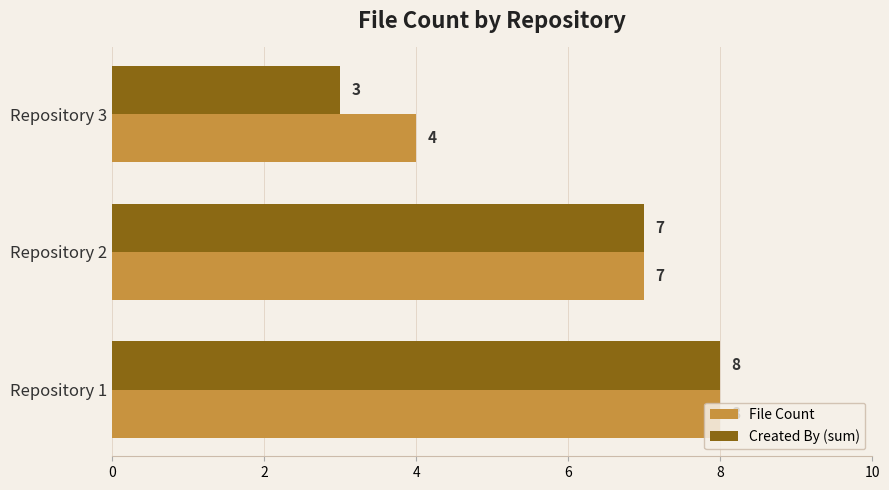

Is the value of Created By (sum) at Repository 2 greater than the value of File Count at Repository 1?

No